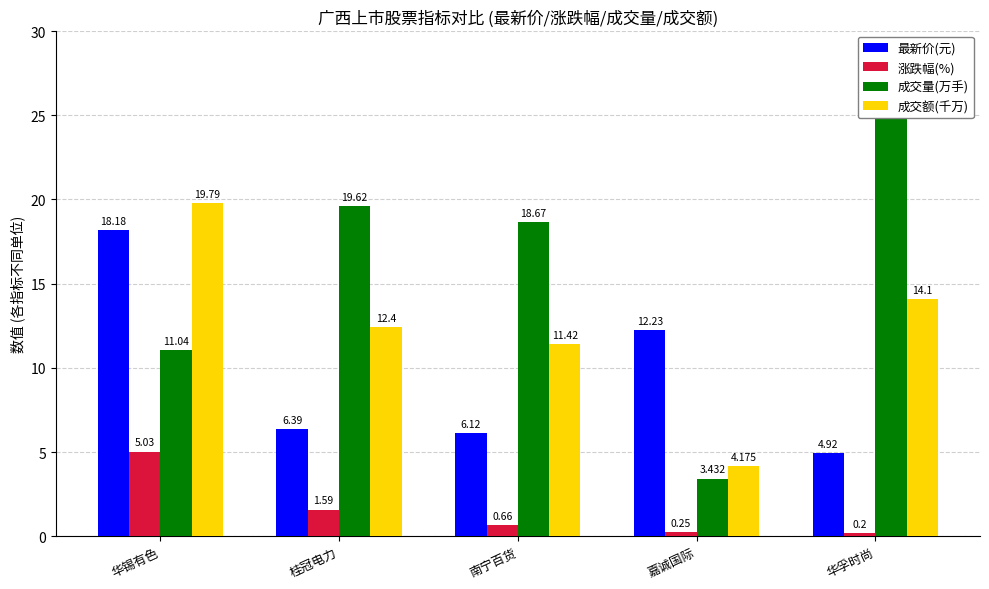

The 最新价(元) series shows 1.4 at 桂冠电力. True or false?

False